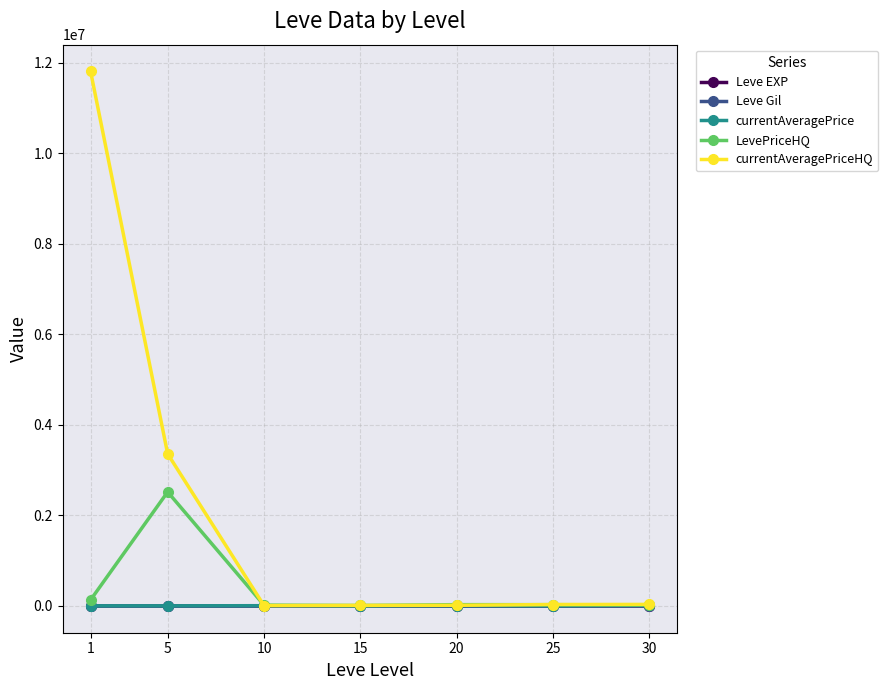

What is the maximum value for LevePriceHQ?

2520111.8